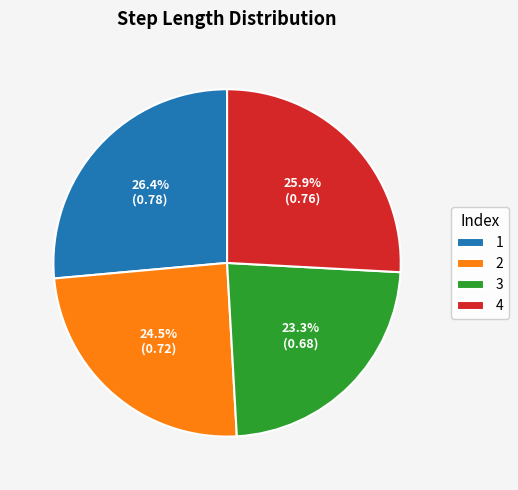

To the nearest percent, what is the difference between the 1 and 3 slice percentages?

3%